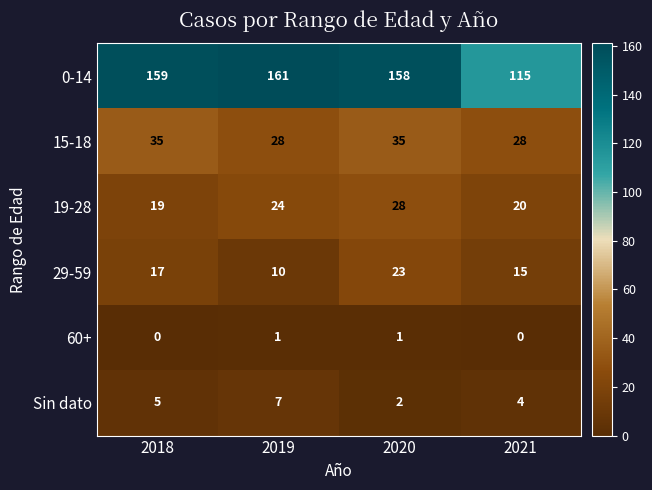

At which category does the chart reach its peak across all series?

2019